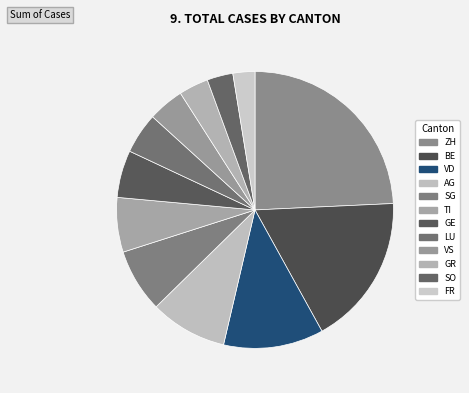

Is it true that SO is 13% of the pie?

False